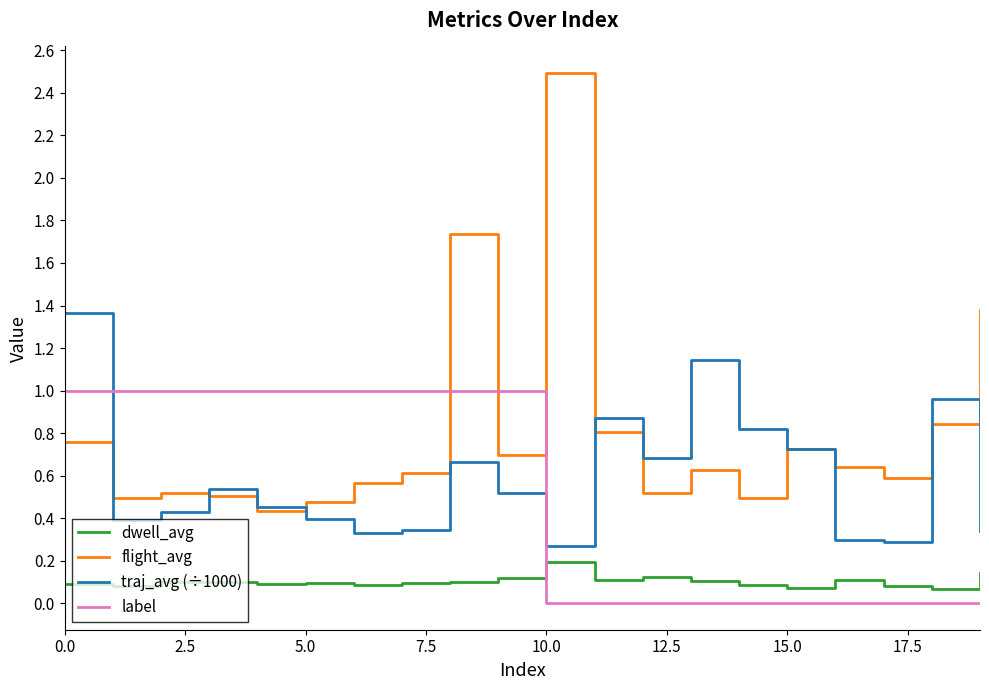

Which series has the widest spread of values?

flight_avg